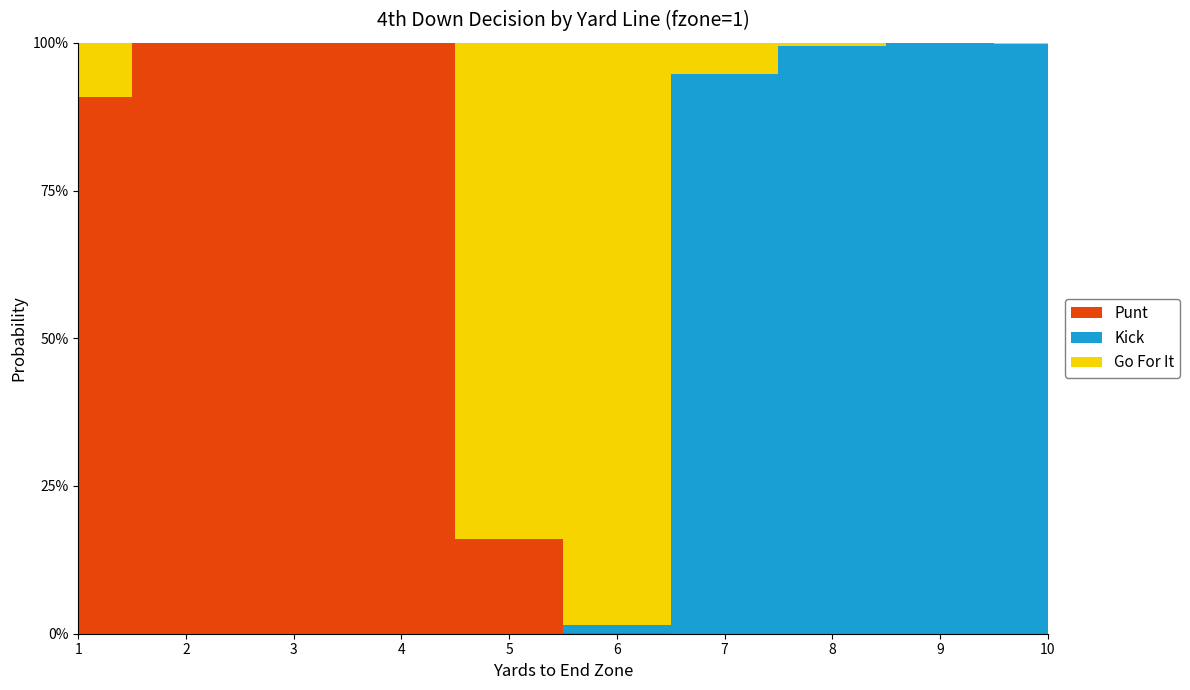

Reading left to right, transcribe all the data shown in this chart.

punt: 0.9	1.0	1.0	1.0	0.2	0.0	0.0	0.0	0.0	0.0
kick: 0.0	0.0	0.0	0.0	0.0	0.0	0.9	1.0	1.0	1.0
gofor: 0.1	0.0	0.0	0.0	0.8	1.0	0.1	0.0	0.0	0.0